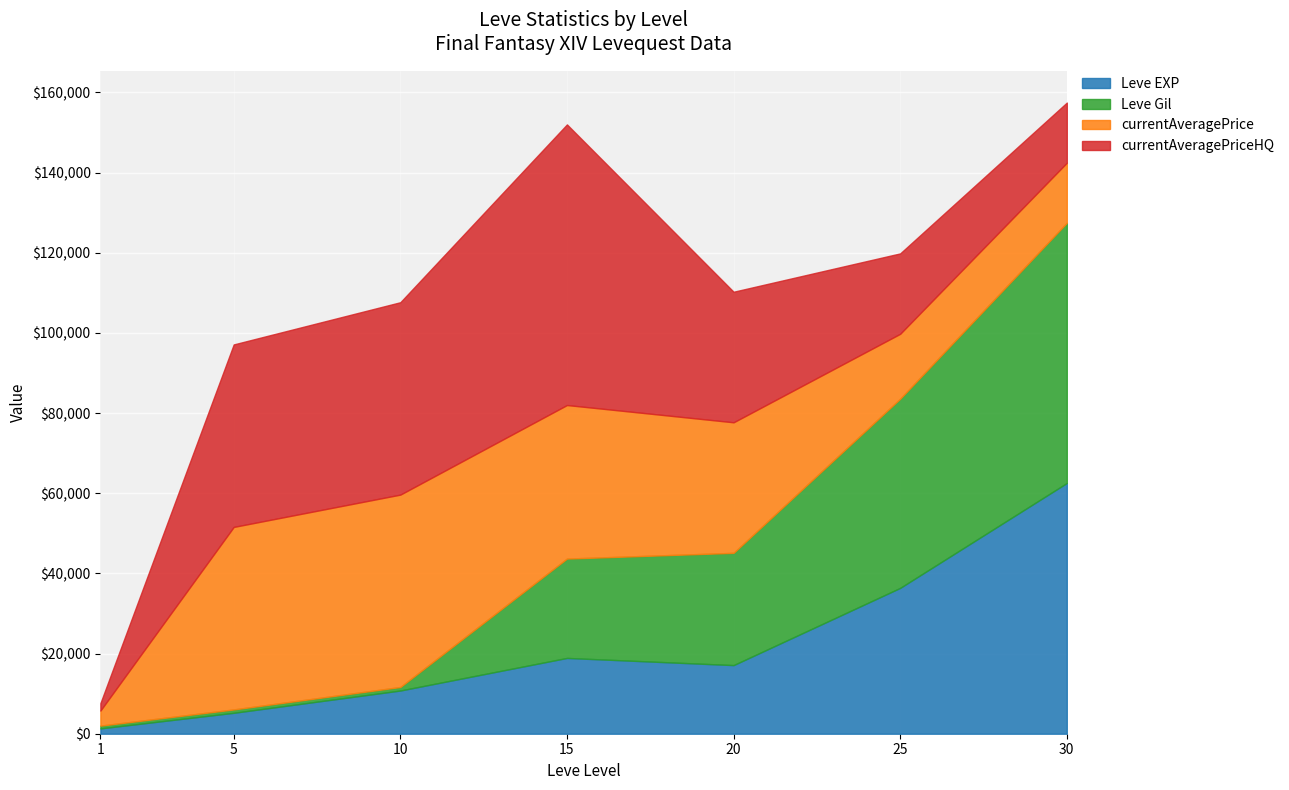

List the labels in order of currentAveragePrice value, largest first.

10, 5, 15, 20, 25, 30, 1